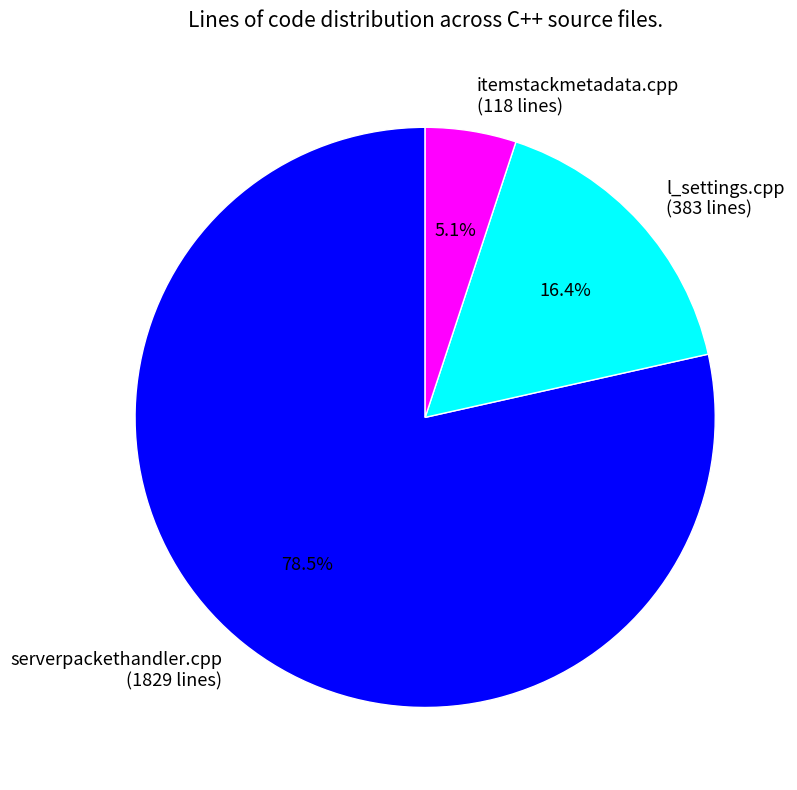

What portion of the pie excludes l_settings.cpp?

83.6%